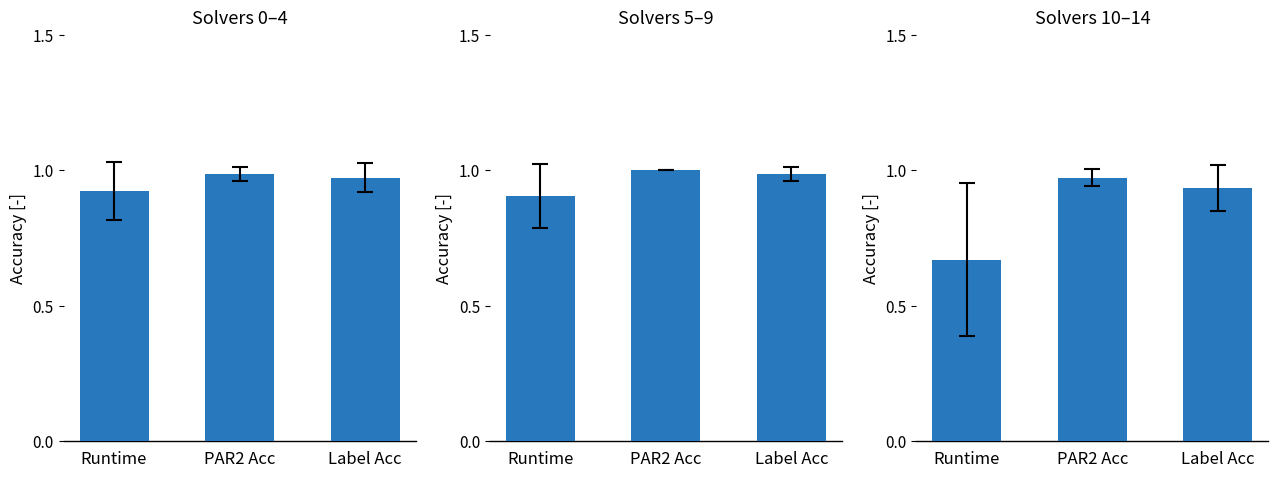

What is the difference between the maximum and minimum values?

0.3